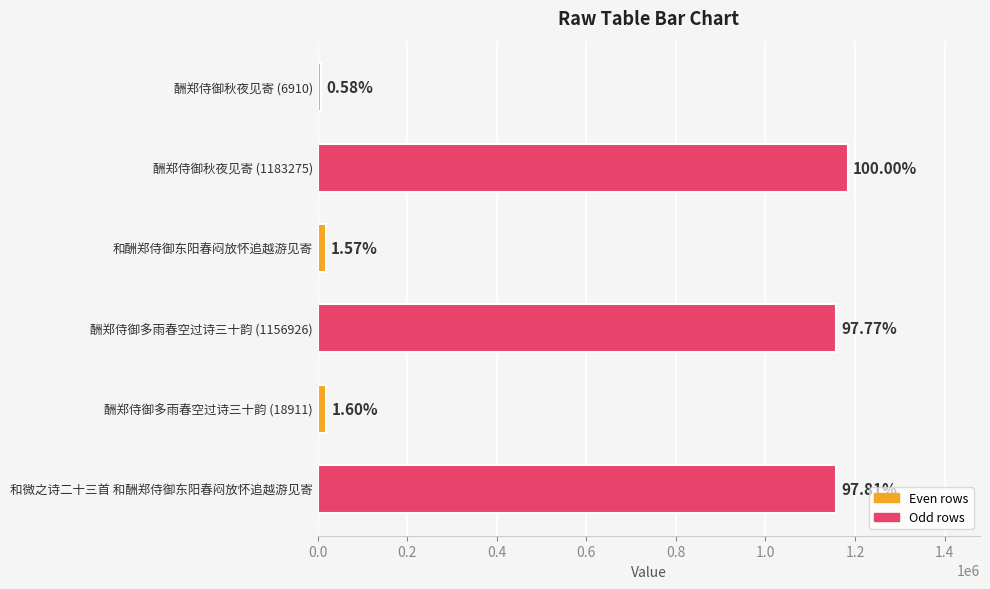

Does the chart contain any negative values?

No